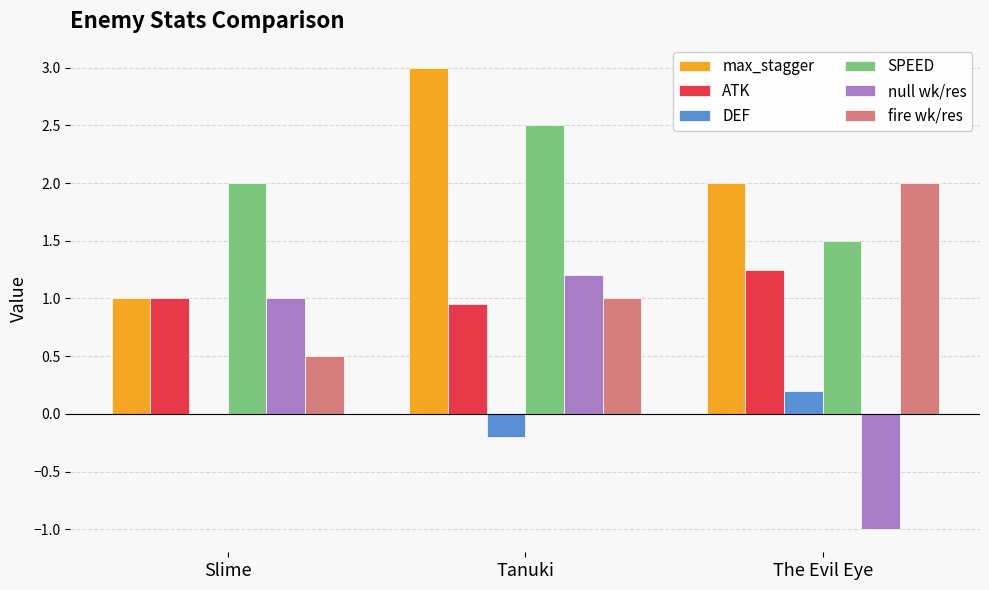

Are the bars grouped side by side (vs. stacked)?

Yes